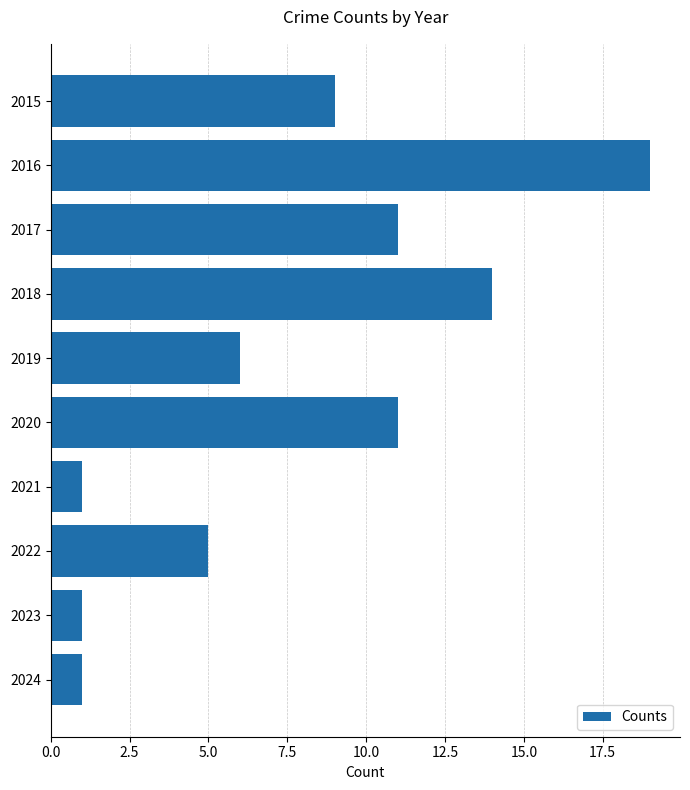

How many values are between 1 and 11?

8